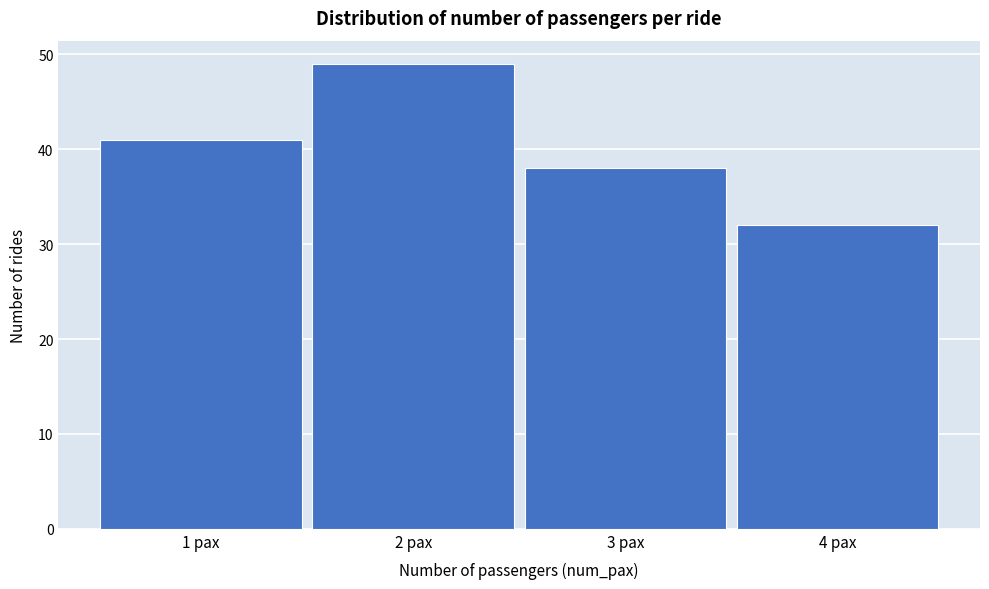

Reading left to right, transcribe this chart: for each bar, give the range it covers on the x-axis and its height. The values are not printed on the chart, so give them approximately, as read against the axis.

0.5 to 1.5: 41
1.5 to 2.5: 49
2.5 to 3.5: 38
3.5 to 4.5: 32